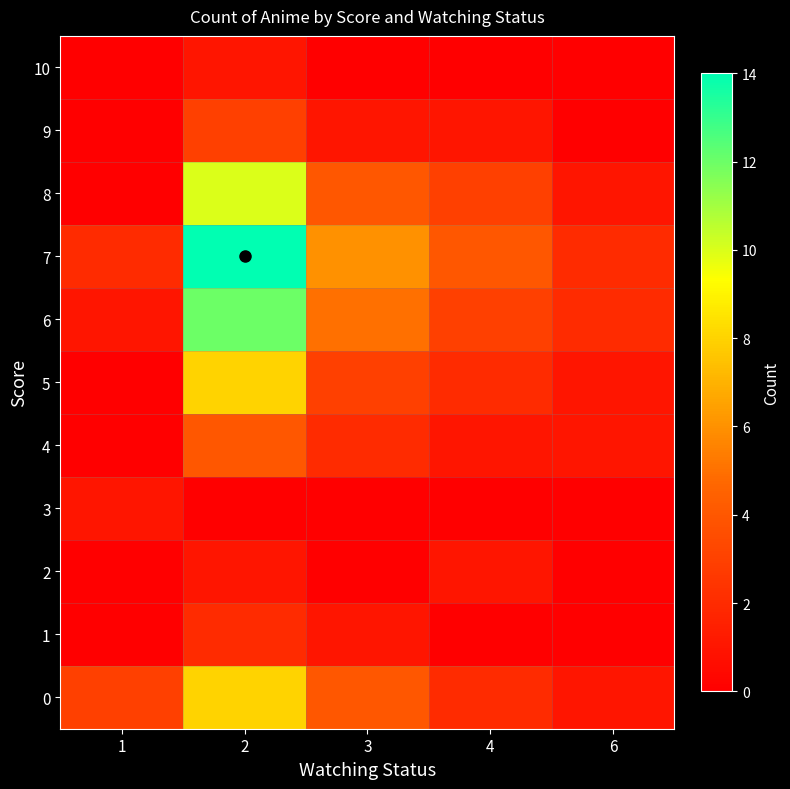

At 1, list the series in order from largest to smallest.

0, 7, 3, 6, 1, 2, 4, 5, 8, 9, 10